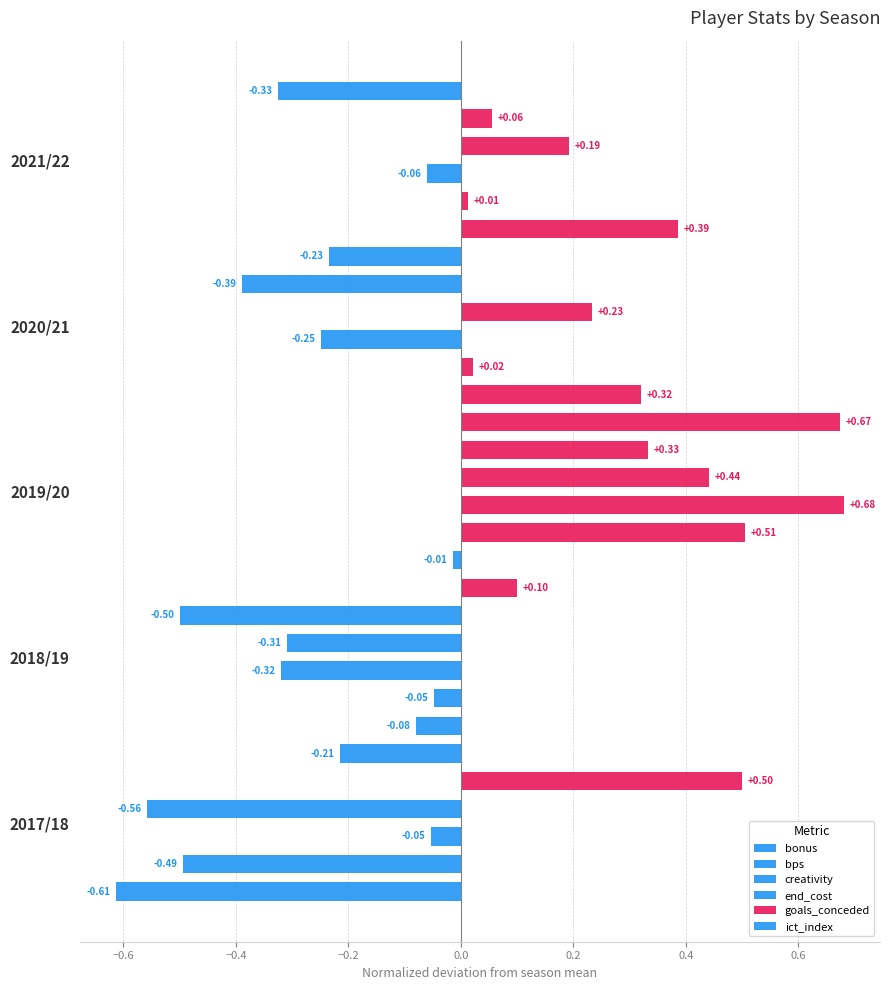

Are the bars grouped side by side (vs. stacked)?

Yes